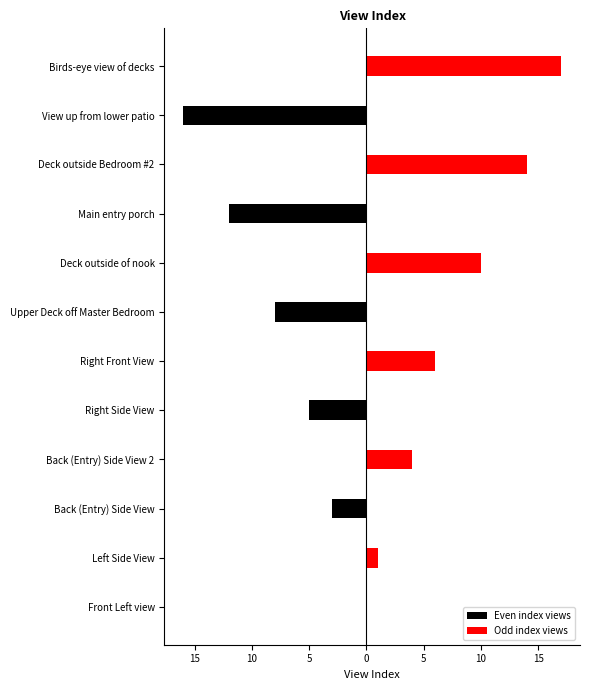

True or false: Even index views has a value of 0 at Deck outside Bedroom #2.

True